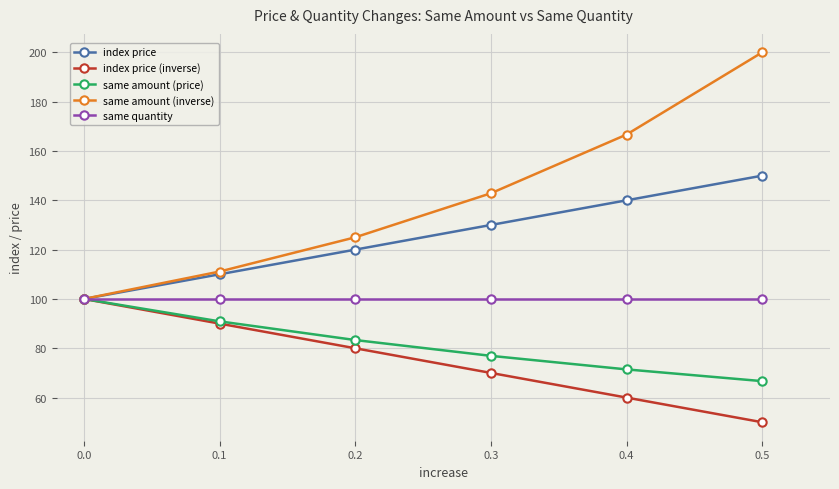

How many categories are shown in the chart?

6